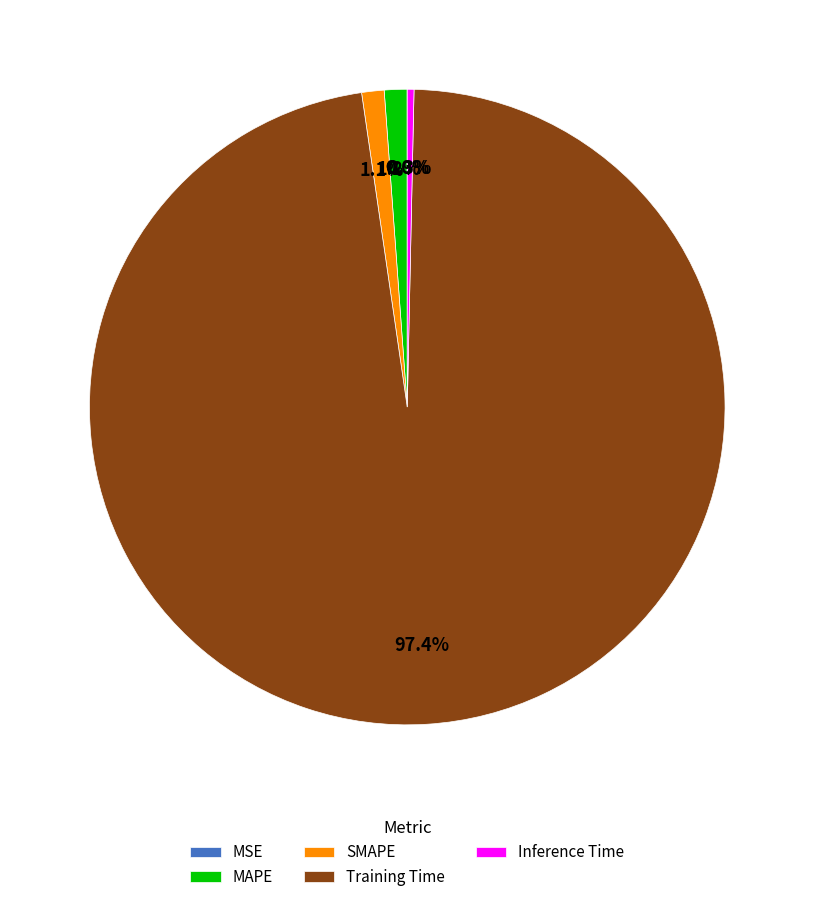

What percentage is the Training Time slice, to the nearest percent?

97%